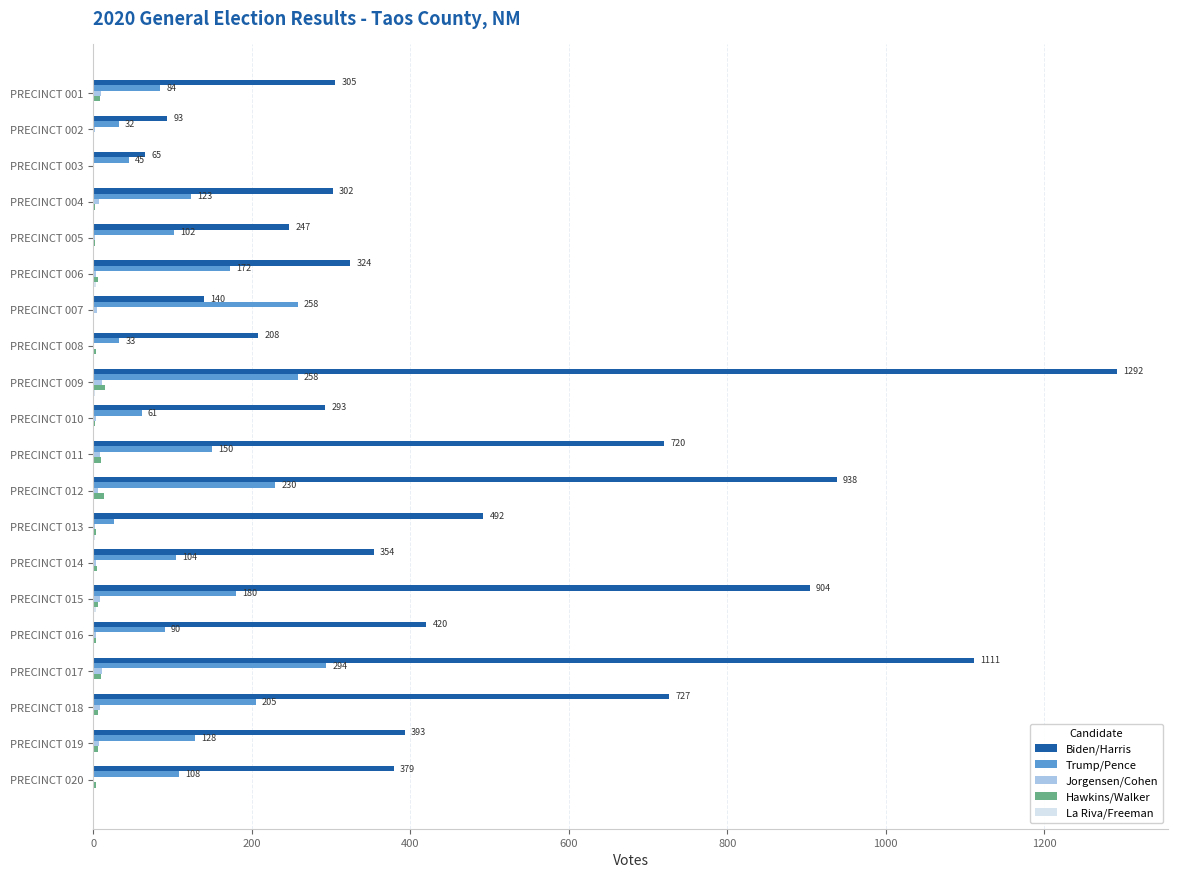

The value of Trump/Pence at PRECINCT 003 is 45. True or false?

True